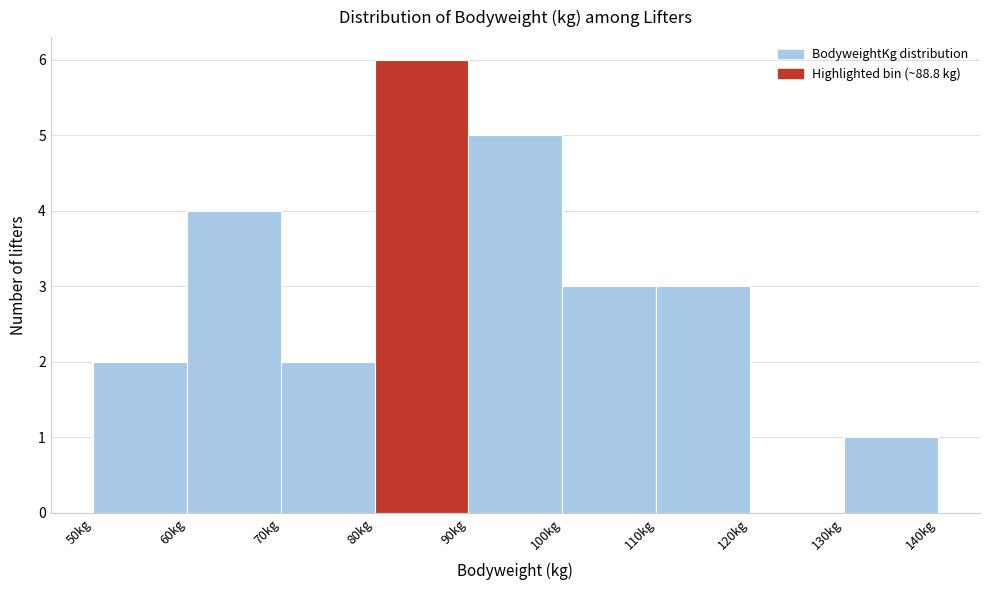

Reading left to right, list every bar in this chart as the range it spans on the x-axis followed by its height. The values are not printed on the chart, so give them approximately, as read against the axis.

50 to 60: 2
60 to 70: 4
70 to 80: 2
80 to 90: 6
90 to 100: 5
100 to 110: 3
110 to 120: 3
120 to 130: 0
130 to 140: 1